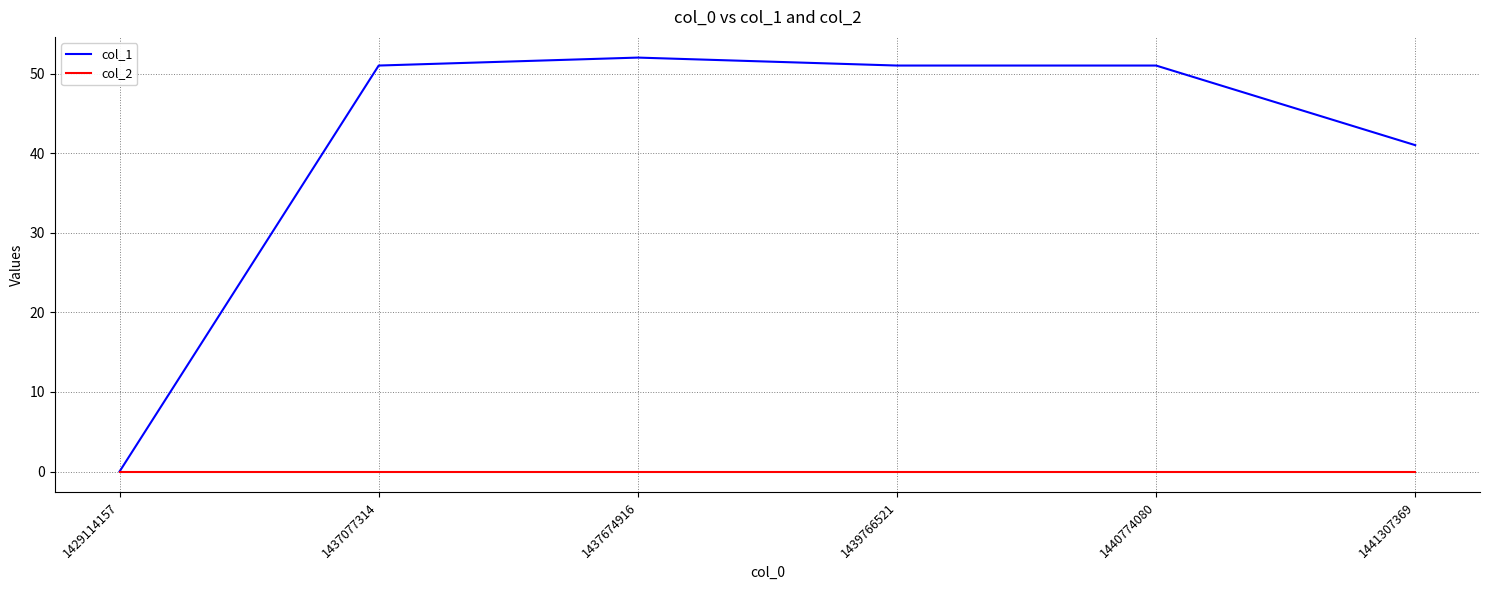

What is the total value across all series at 1441307369?

41